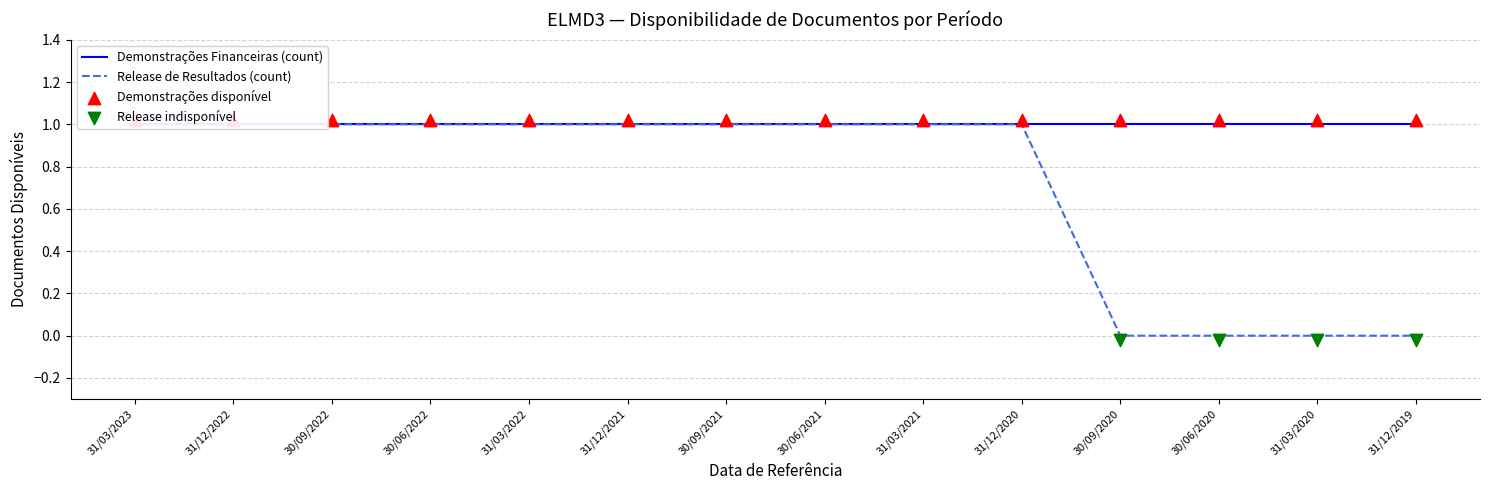

At which category is the sum across all series the highest?

31/03/2023